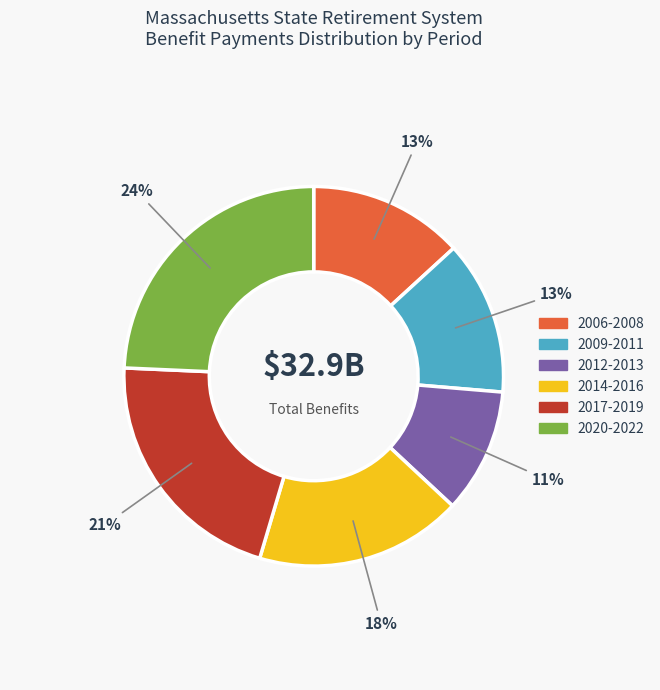

Which category has the smallest portion of the pie?

2012-2013